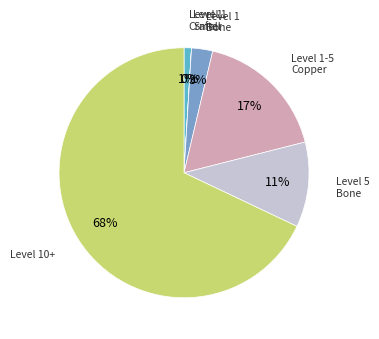

Does any single category account for the majority?

Yes